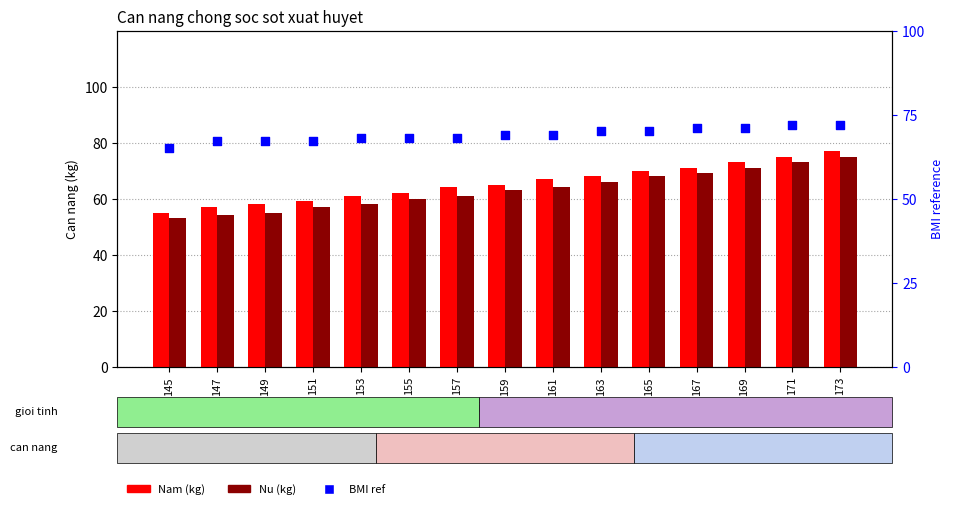

What are all the series names shown in the legend?

Nam (kg), Nu (kg), BMI ref